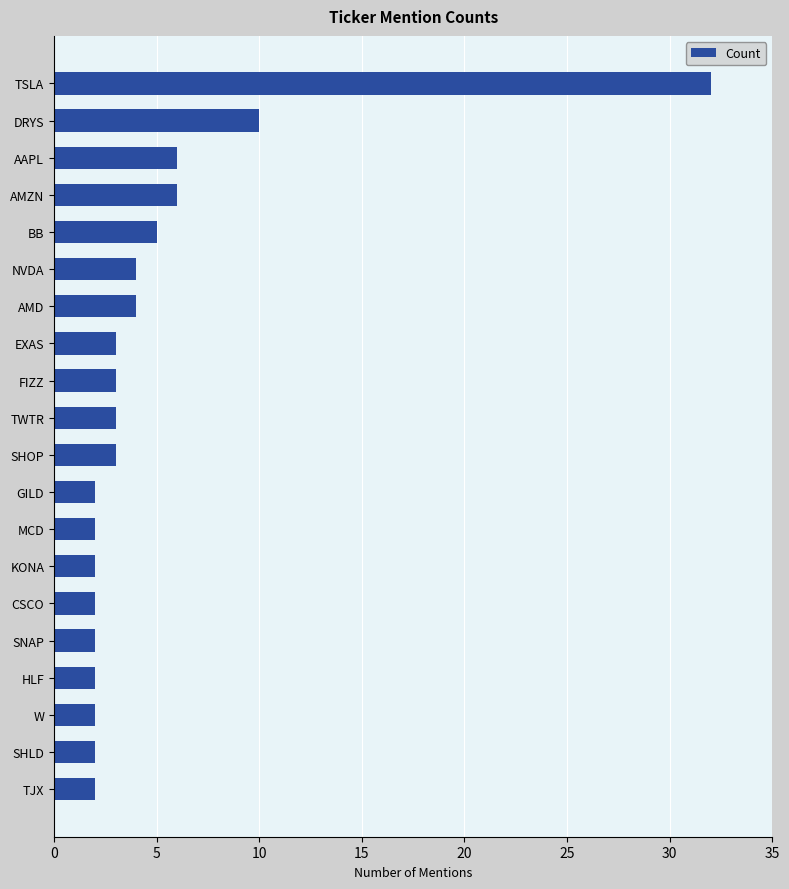

What is the change in value from TSLA to SHOP?

-29